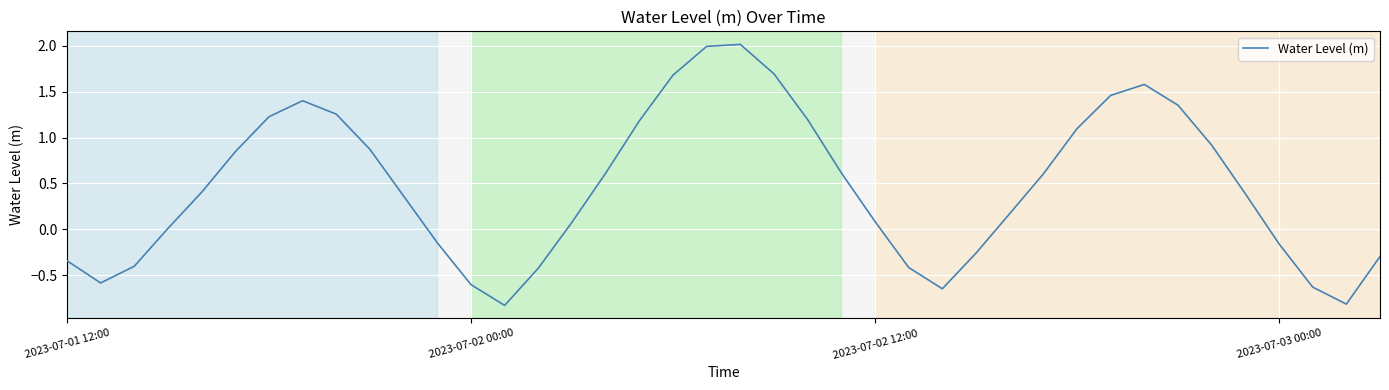

What is the difference between the maximum and minimum values?

2.8